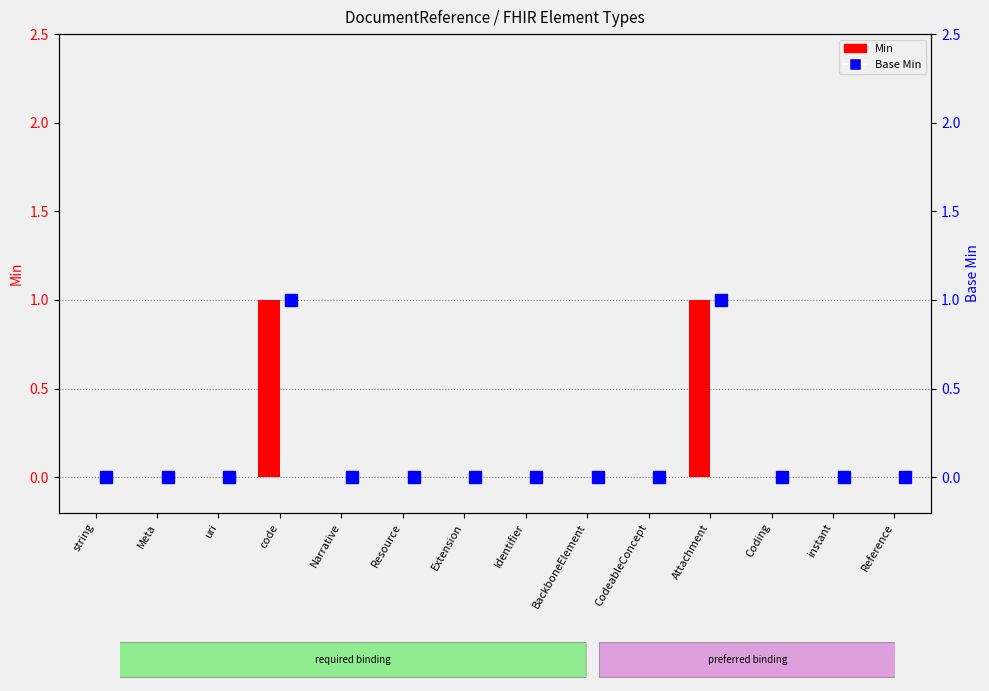

What is the difference between the maximum and minimum values in the Base Min series?

1